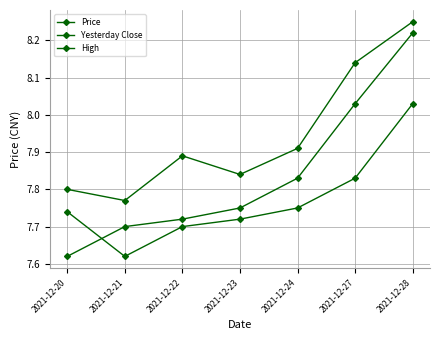

At which label does High reach its minimum?

2021-12-21